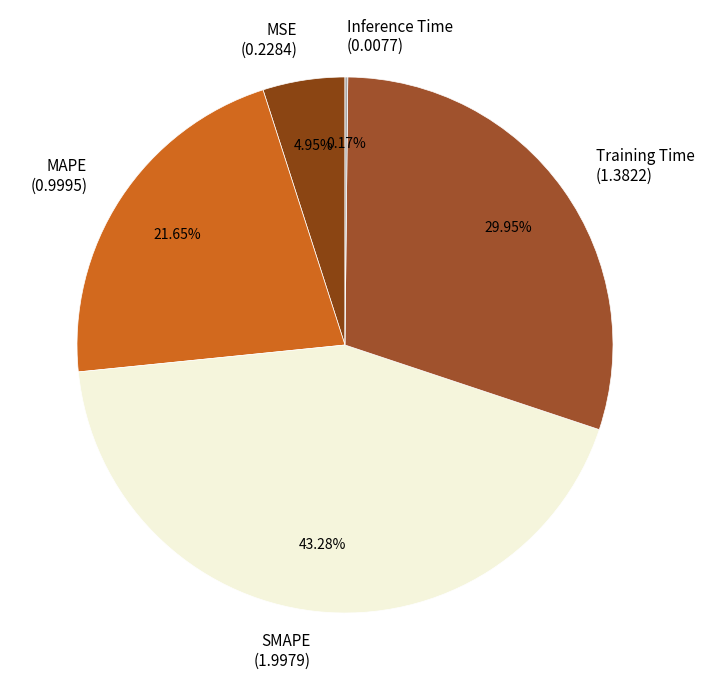

What is the largest slice in the pie chart?

SMAPE